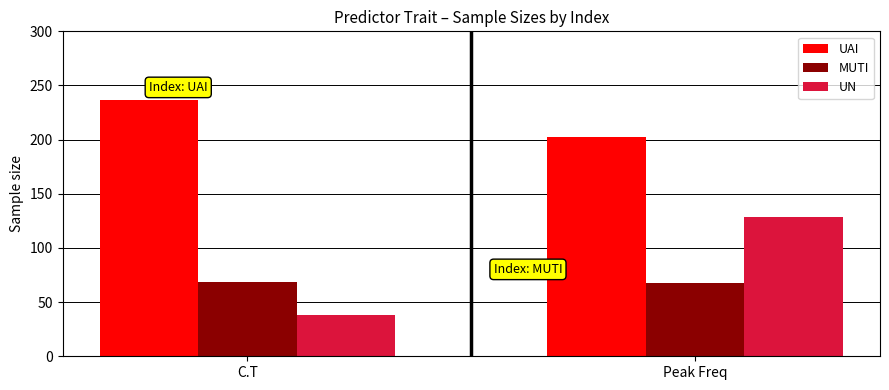

Is the value of UN at Peak Freq greater than the value of MUTI at C.T?

Yes